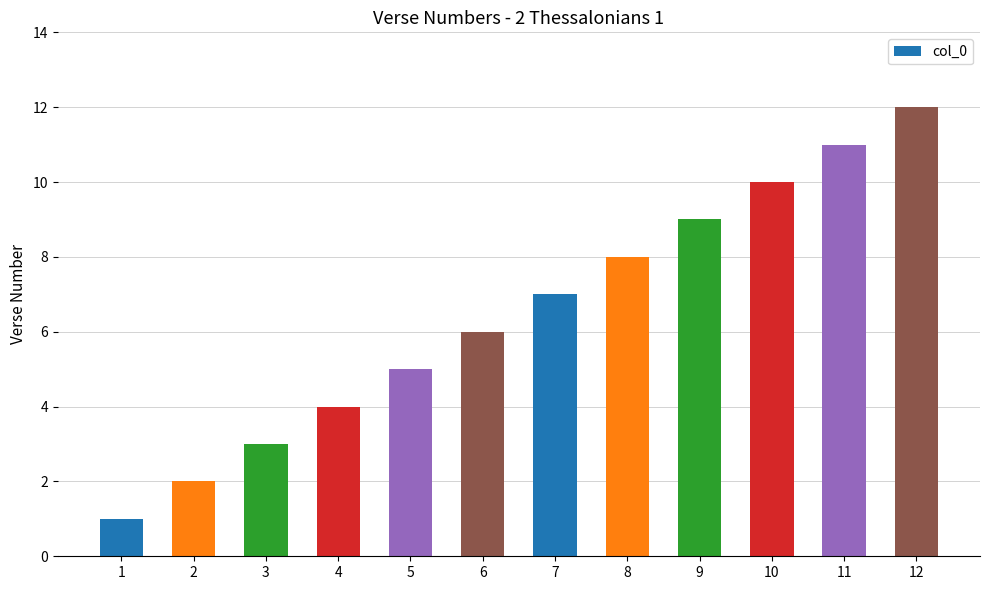

How many data points does each series have?

12